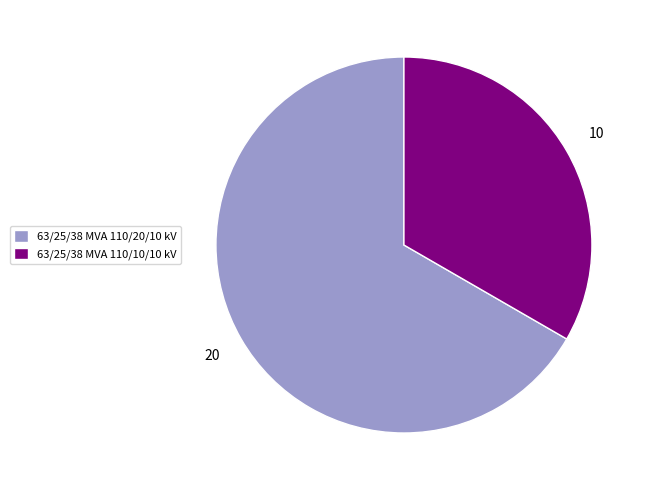

Which has a higher value, 63/25/38 MVA 110/20/10 kV or 63/25/38 MVA 110/10/10 kV?

63/25/38 MVA 110/20/10 kV